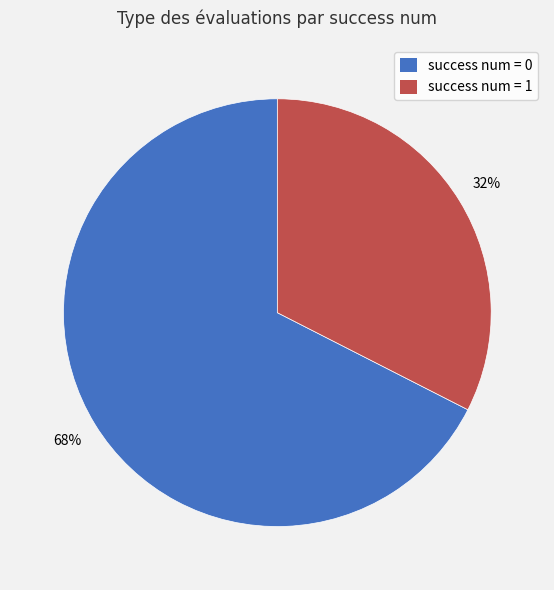

Is there any slice that represents more than half of the pie?

Yes